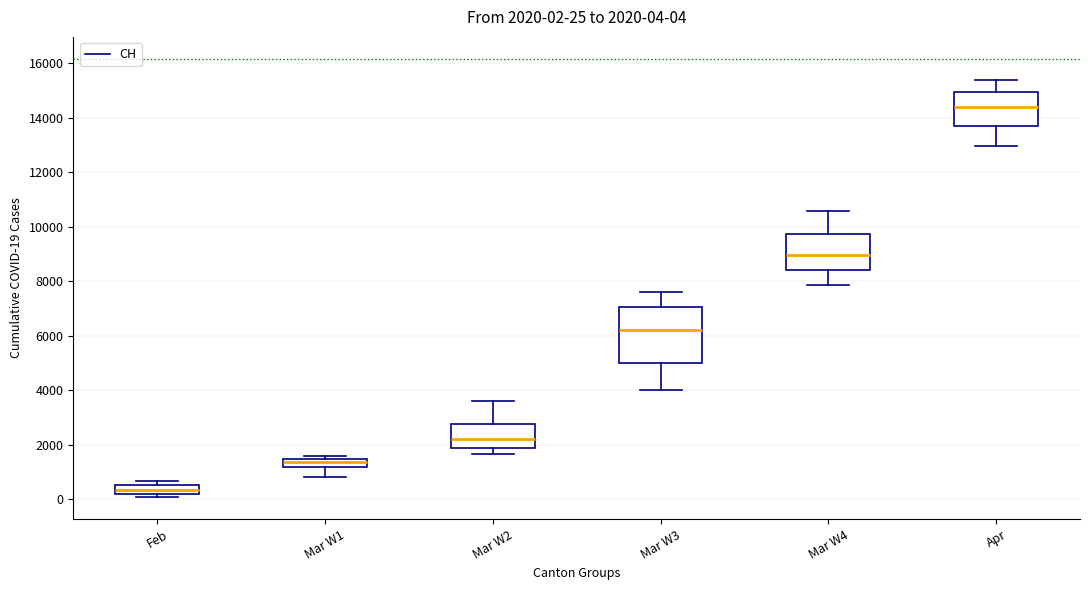

Which box is the tallest, from its lower edge to its upper edge?

Mar W3